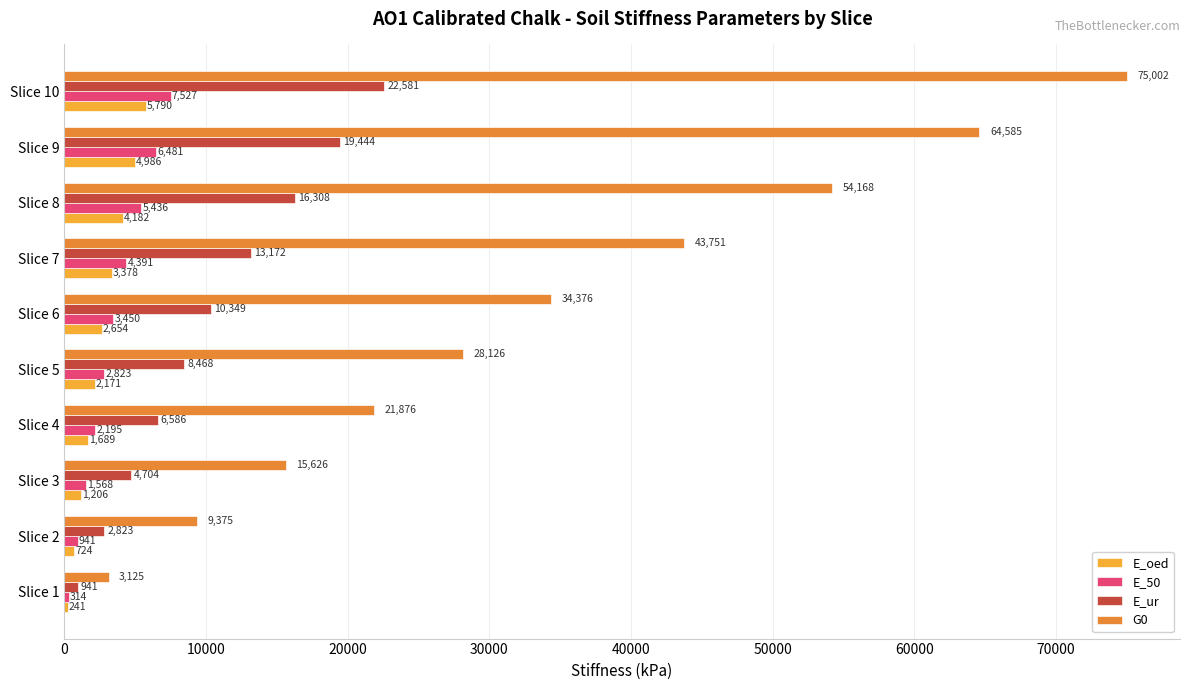

At which label is G0 closest to 39063?

Slice 6